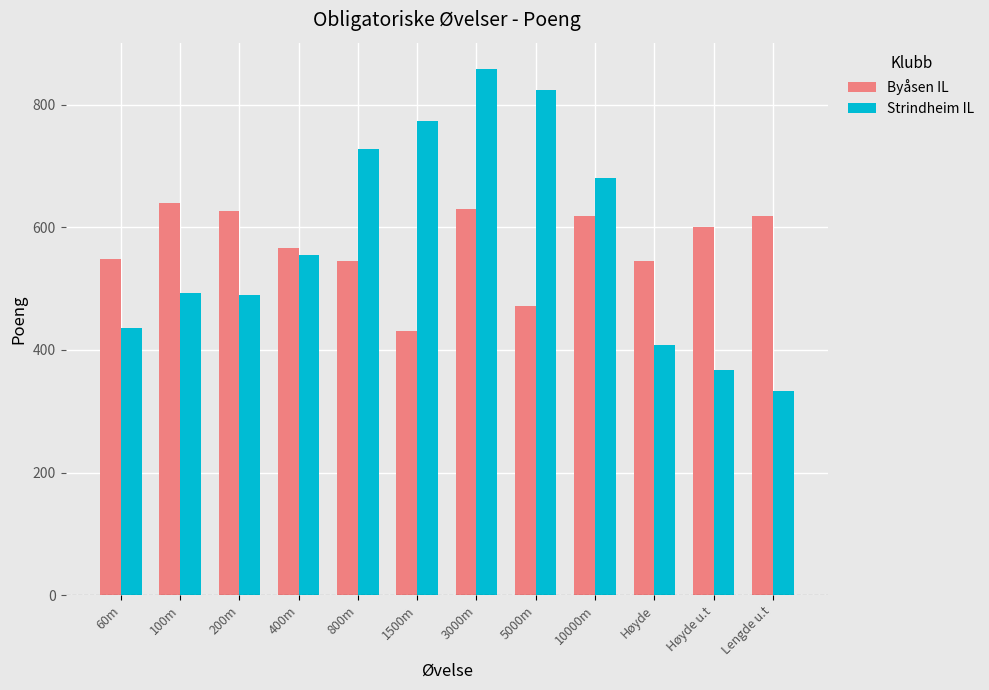

How many groups of bars are there?

12